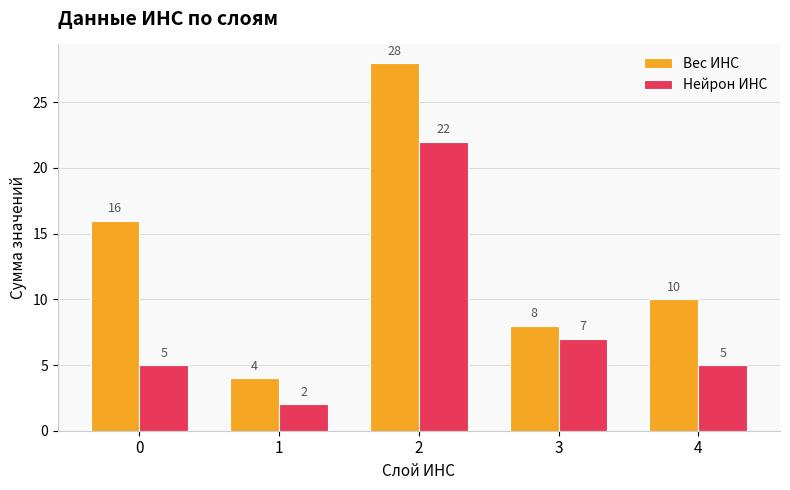

What is the average value of the Вес ИНС series?

13